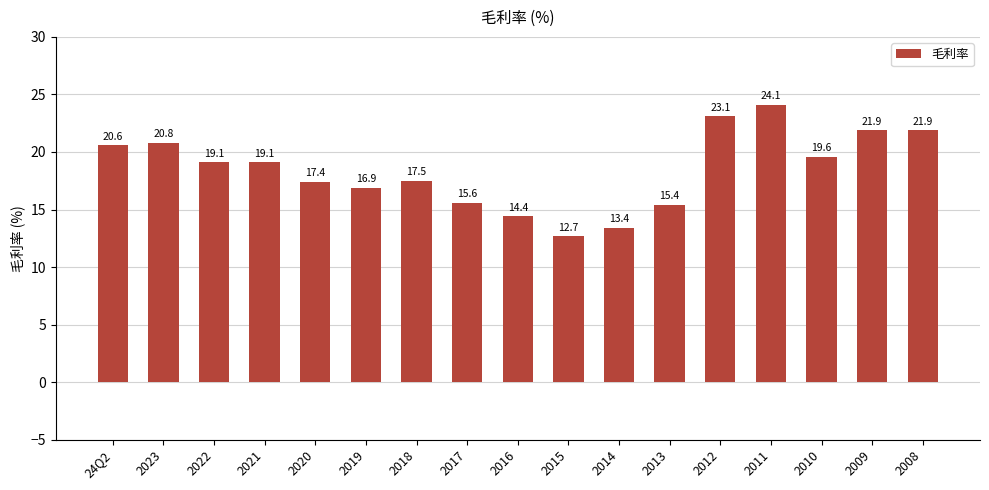

How many series are shown in this chart?

1